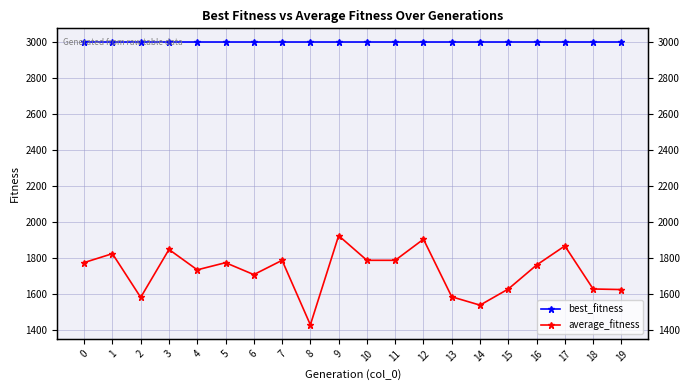

What is the sum of all best_fitness values?

60000.0